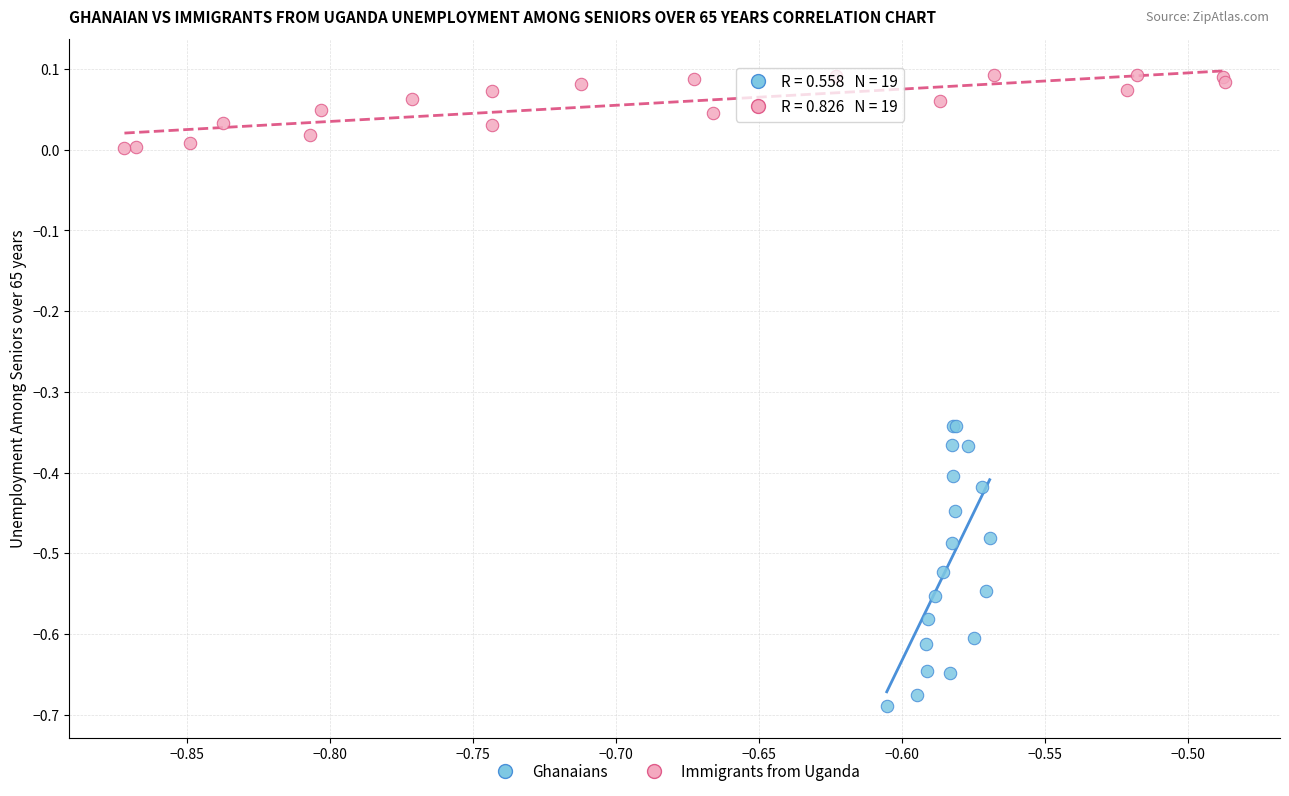

Which series contains the lowest Y value?

Ghanaians